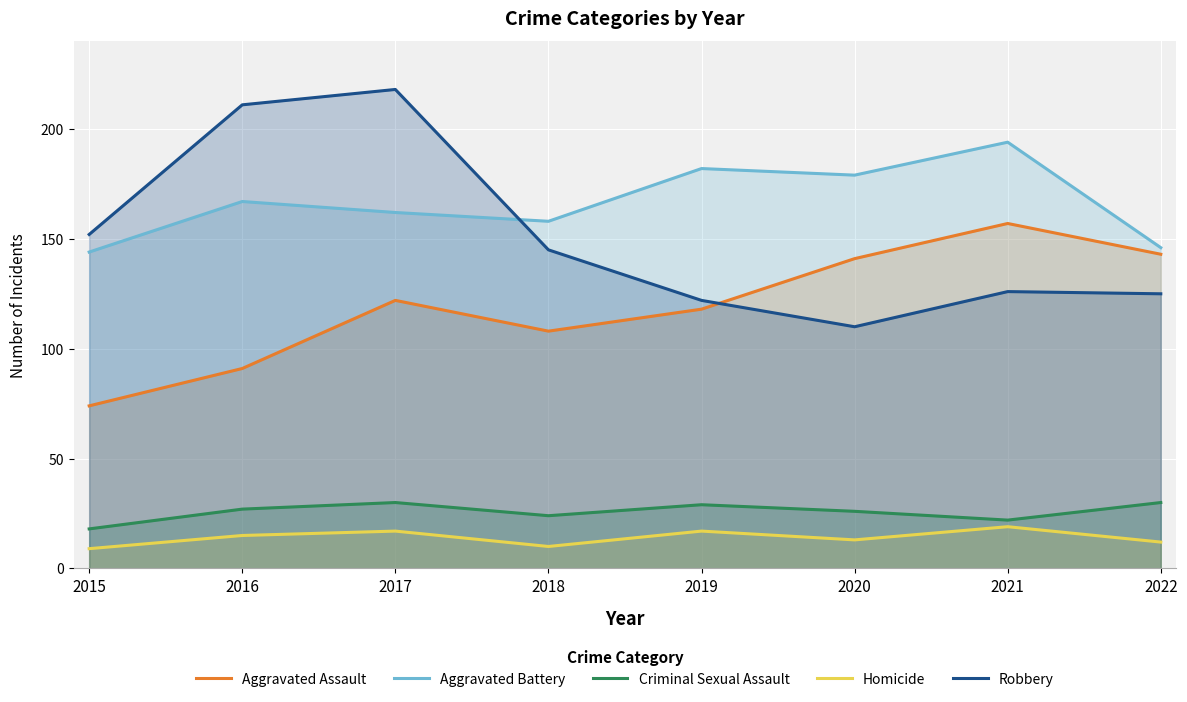

What are all the series names shown in the legend?

Aggravated Assault, Aggravated Battery, Criminal Sexual Assault, Homicide, Robbery